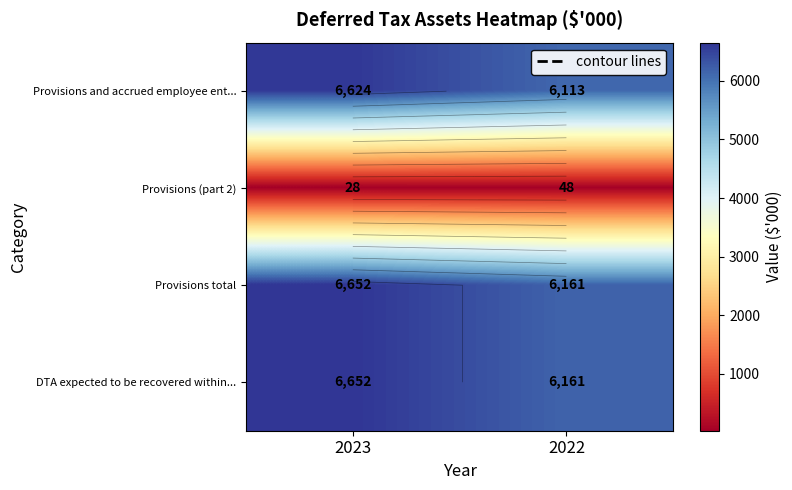

Is the value of Provisions total at 2023 greater than the value of Provisions (part 2) at 2023?

Yes